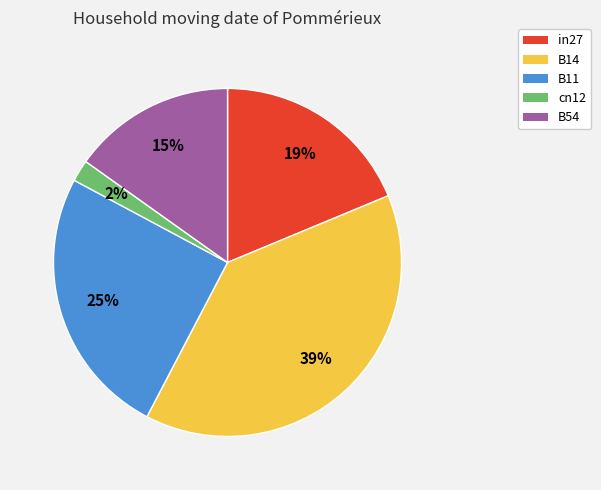

Does any single category account for the majority?

No